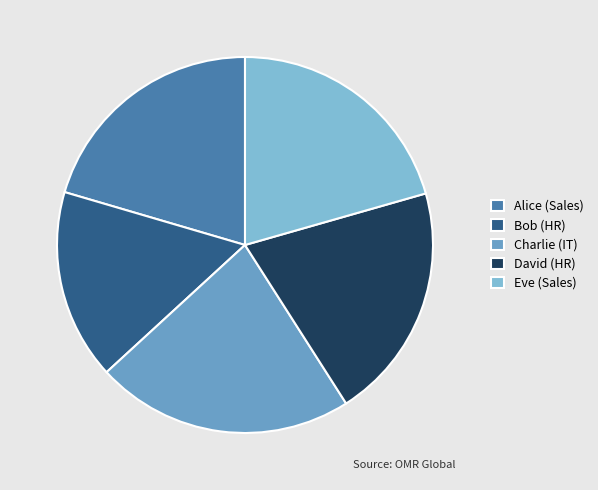

How many slices are in this pie chart?

5